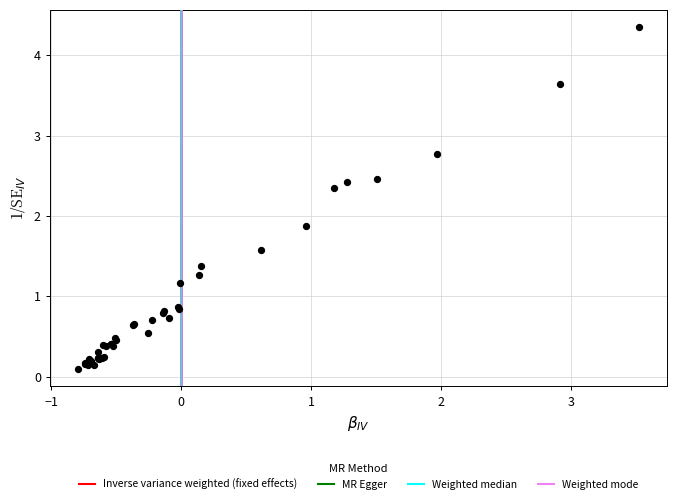

What Y value in the scatter plot is closest to 2?

1.9